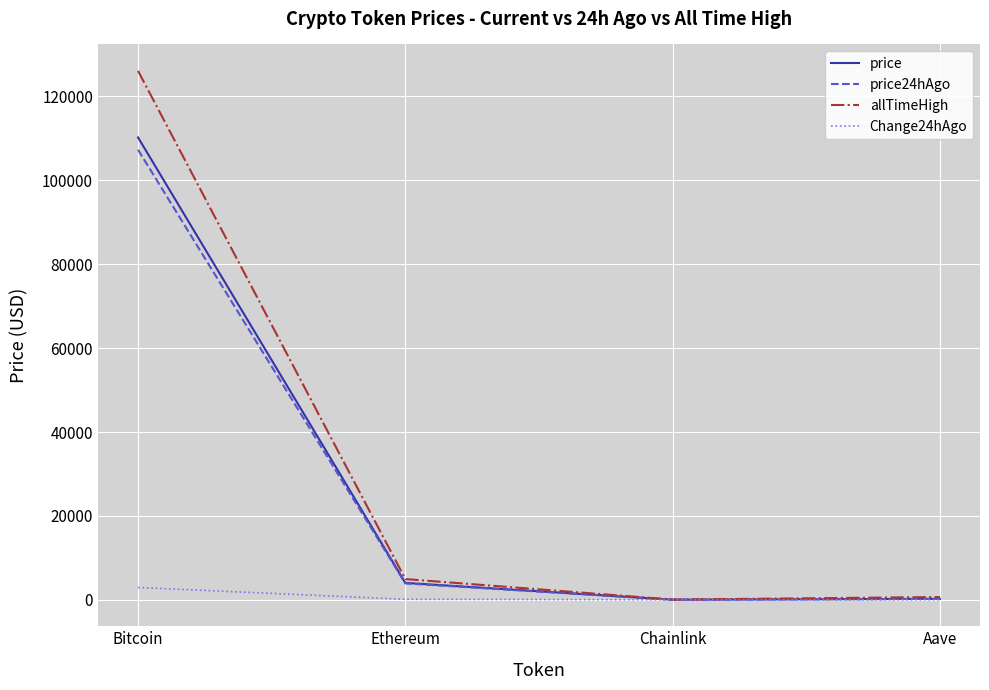

At which category is the sum across all series the highest?

Bitcoin